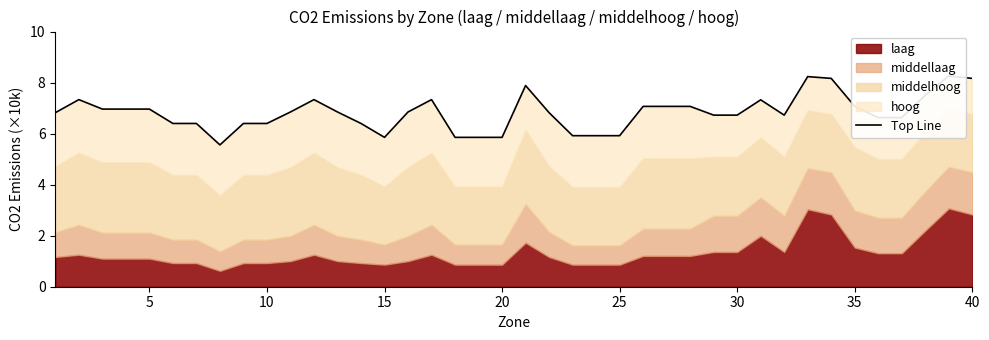

Reading left to right, what are all the values shown in this chart?

6.8	7.3	7.0	7.0	7.0	6.4	6.4	5.6	6.4	6.4	6.8	7.3	6.8	6.4	5.9	6.8	7.3	5.9	5.9	5.9	7.9	6.8	5.9	5.9	5.9	7.1	7.1	7.1	6.7	6.7	7.3	6.7	8.2	8.2	7.1	6.6	6.6	7.5	8.3	8.2